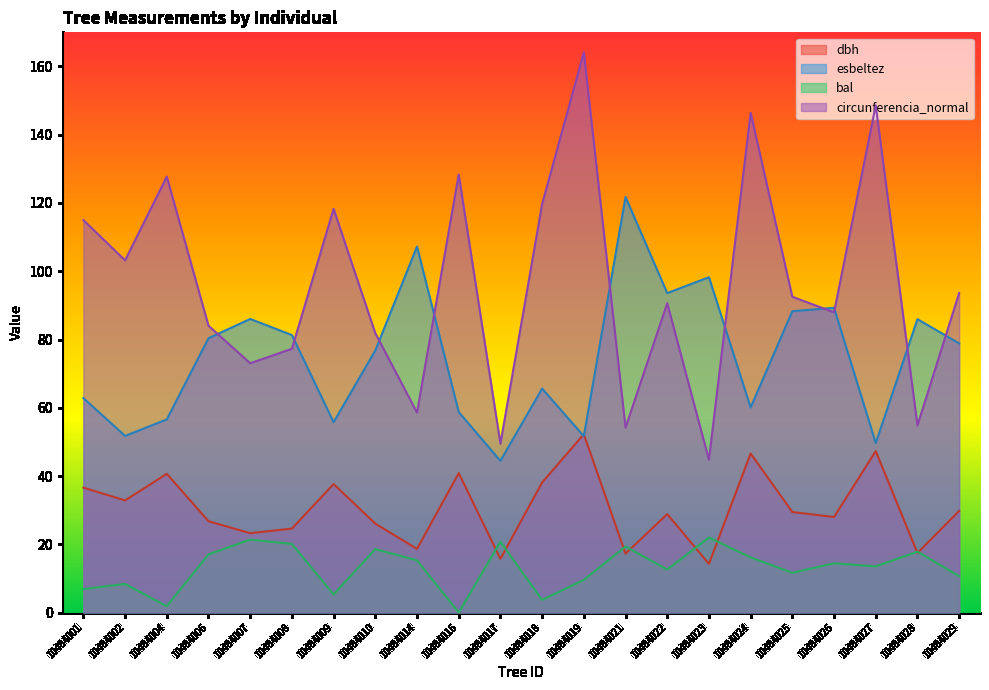

At which category is the sum across all series the highest?

10484019